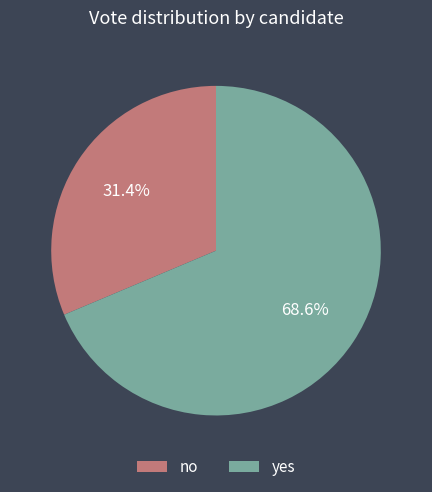

How many slices are in this pie chart?

2